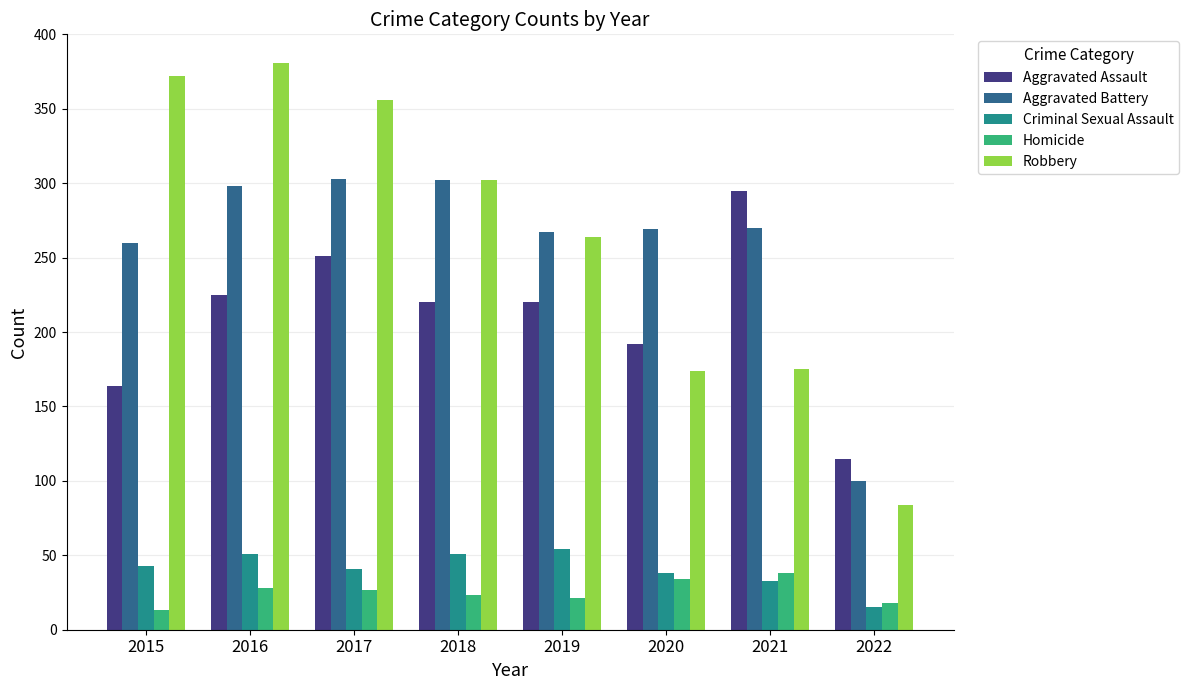

At which label is Robbery closest to 232?

2019